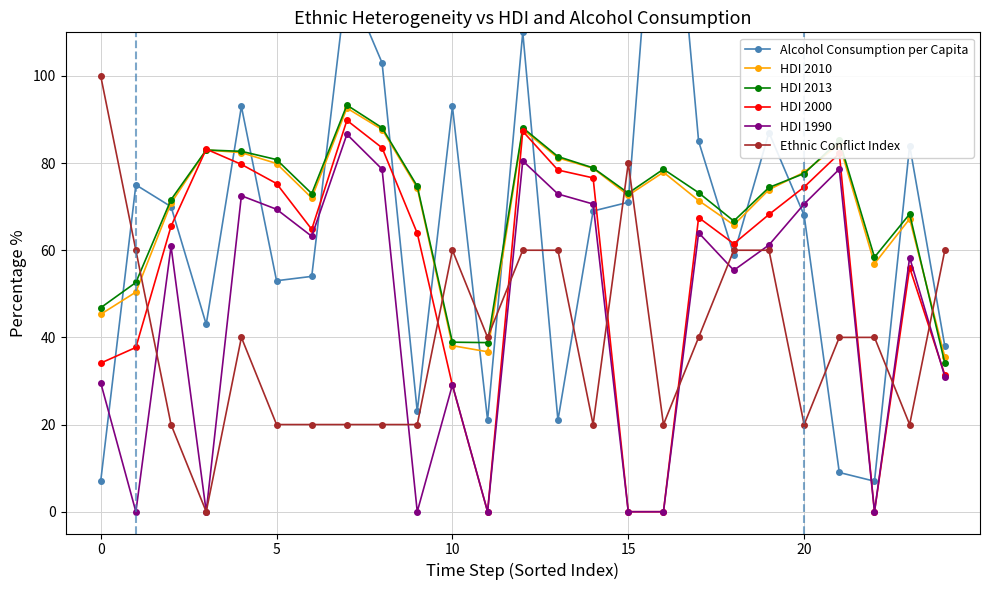

What is the greatest value displayed?

175.0